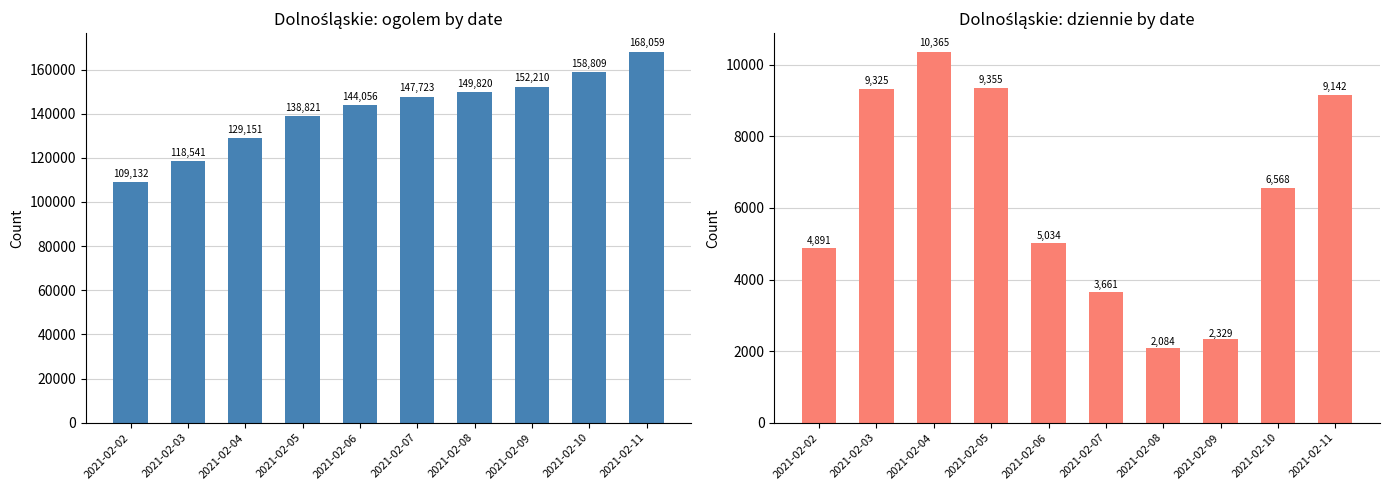

At how many categories does at least one series exceed 148433?

4